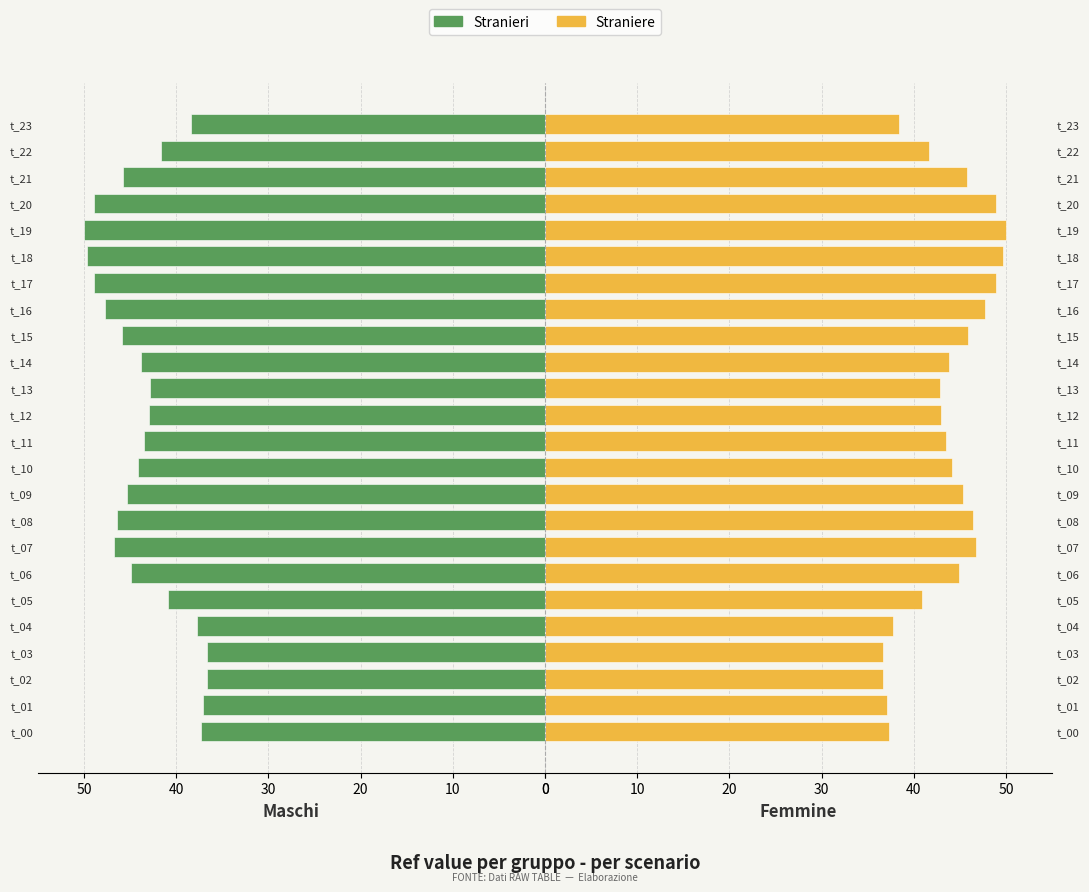

How many values in the Straniere series are below 44?

12